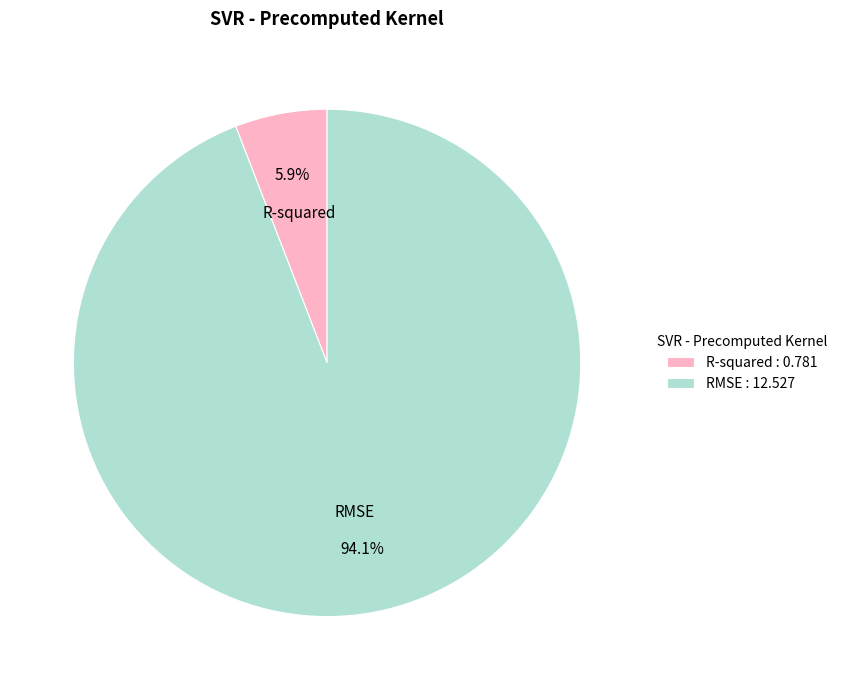

Which category has the smallest portion of the pie?

R-squared